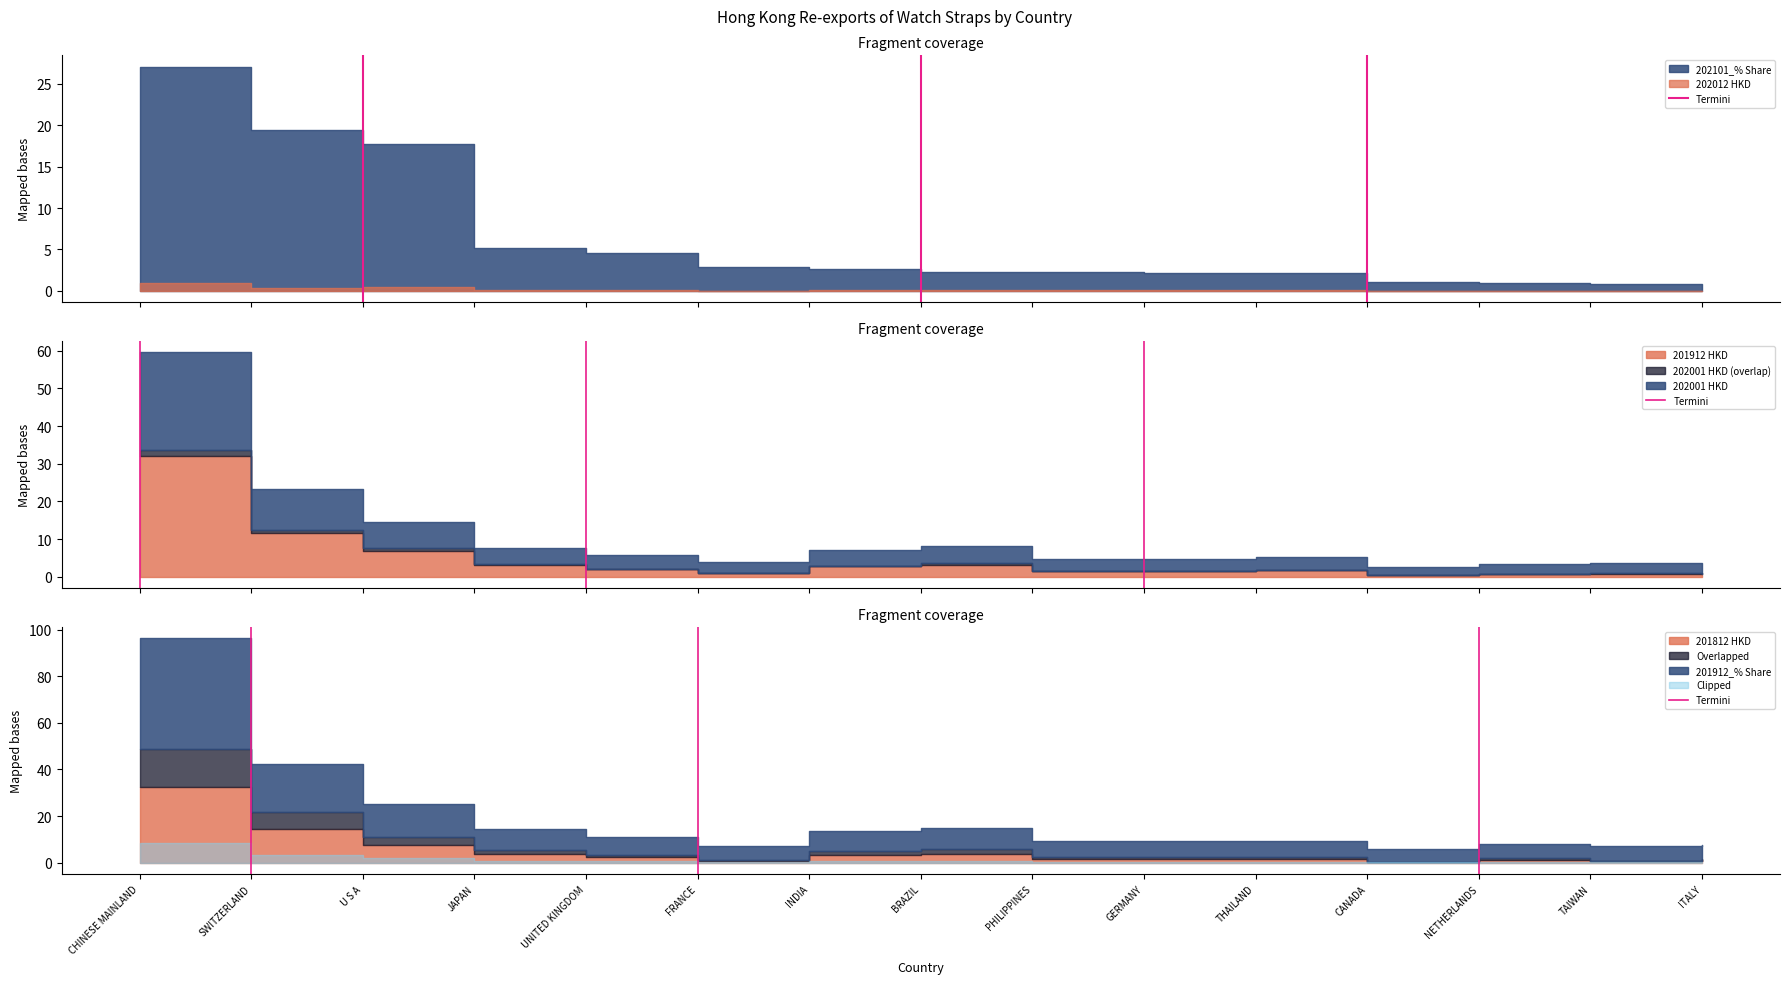

What is the label of the 1st point from the left?

CHINESE MAINLAND